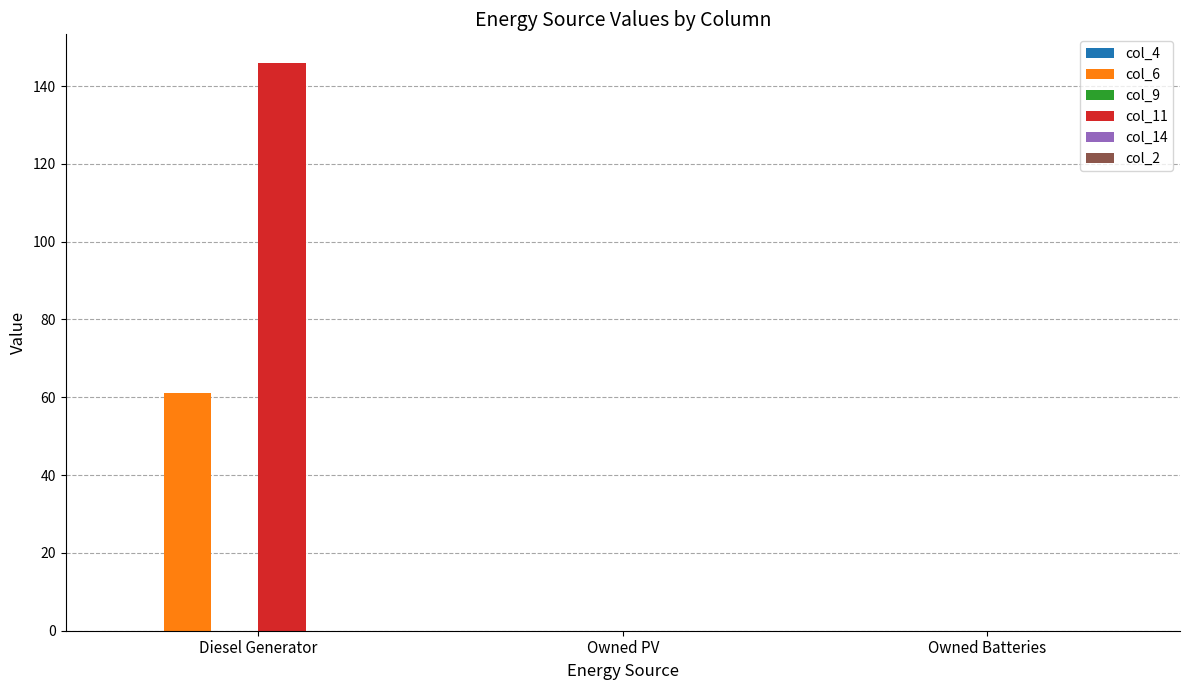

Which series changed the most between Diesel Generator and Owned Batteries?

col_11